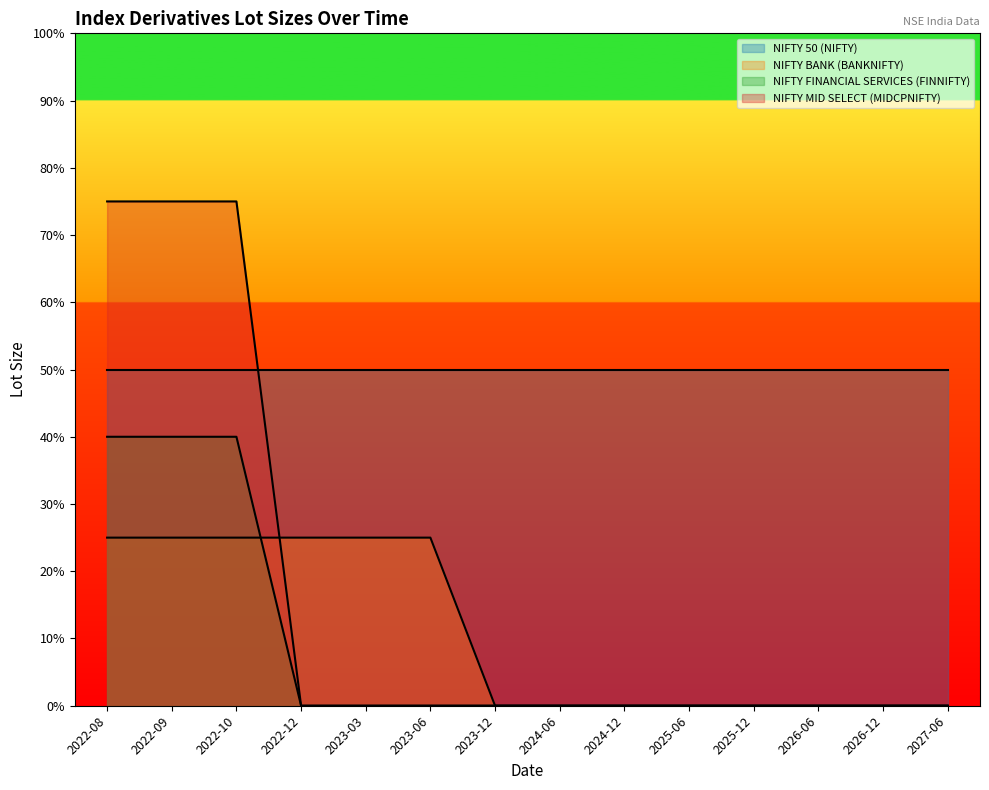

The value of NIFTY BANK (BANKNIFTY) at 2022-08 is 5. True or false?

False